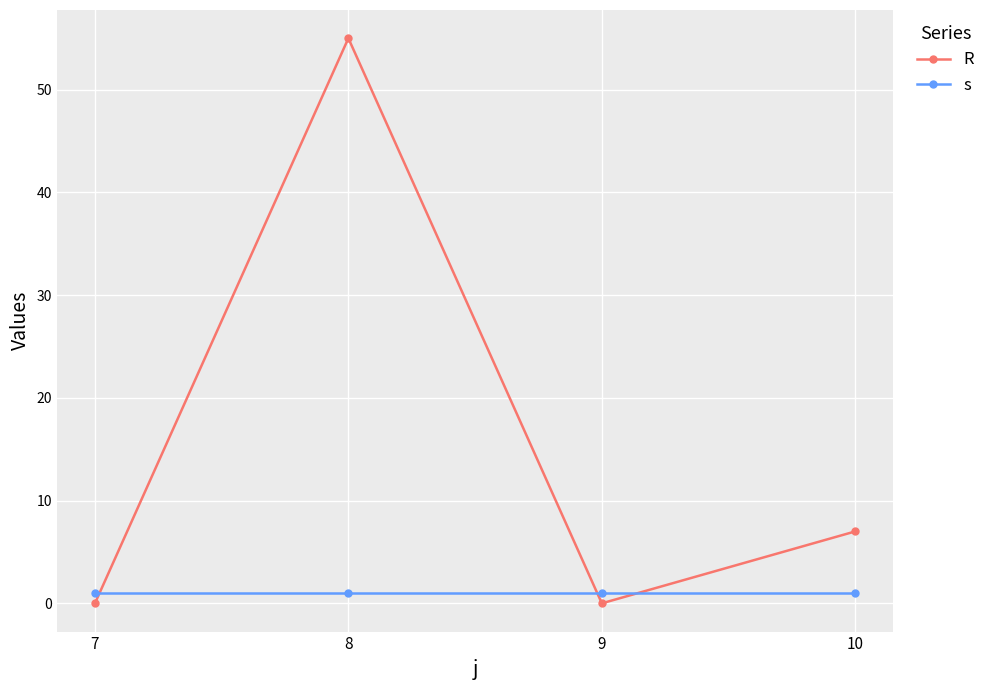

What are all the series names shown in the legend?

R, s